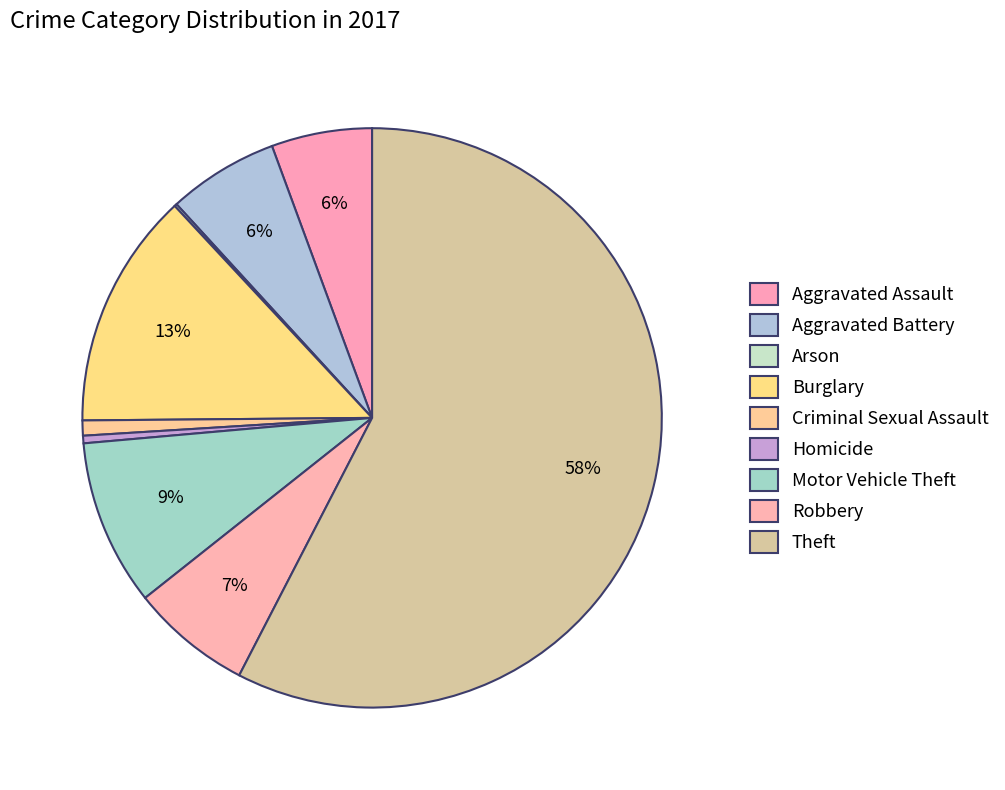

How much of the chart is everything except Aggravated Battery?

93.8%